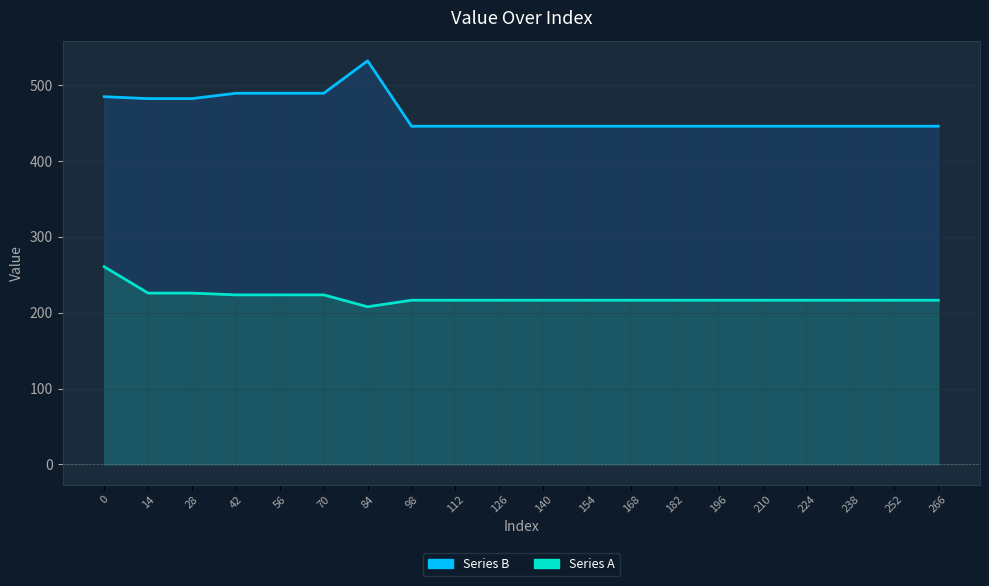

The Series A line series shows 216.4 at 252. True or false?

True